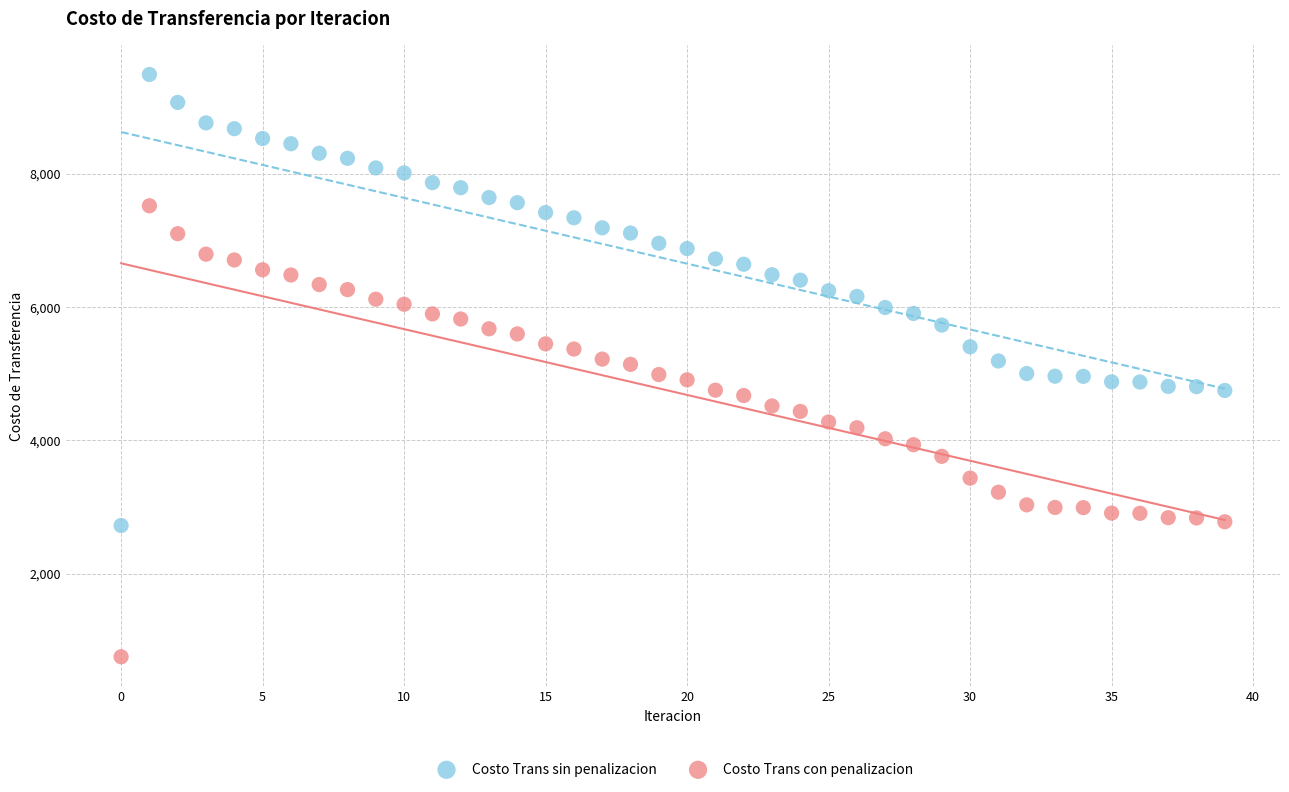

Which series contains the highest Y value?

Costo Trans sin penalizacion